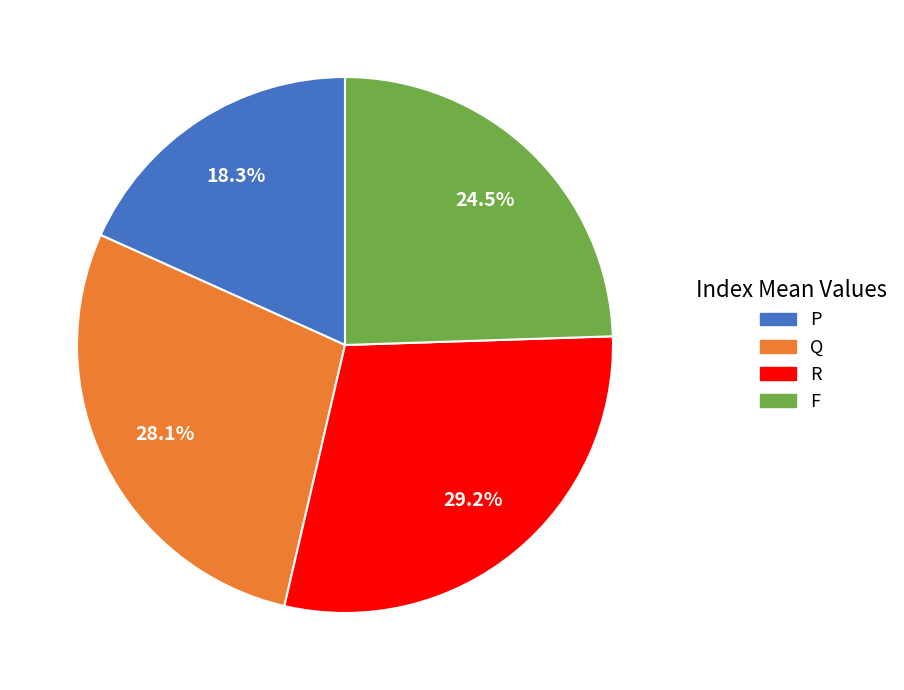

True or false: P accounts for 18% of the total.

True